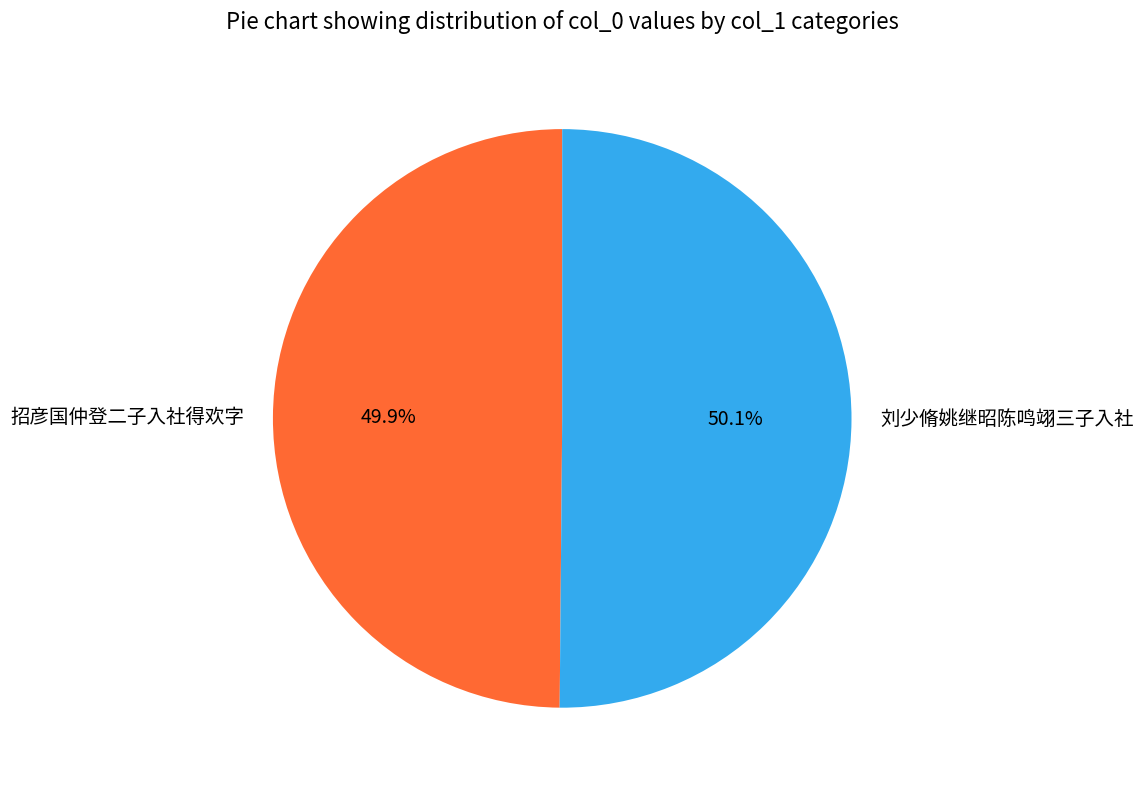

Is there a majority slice in this chart?

Yes